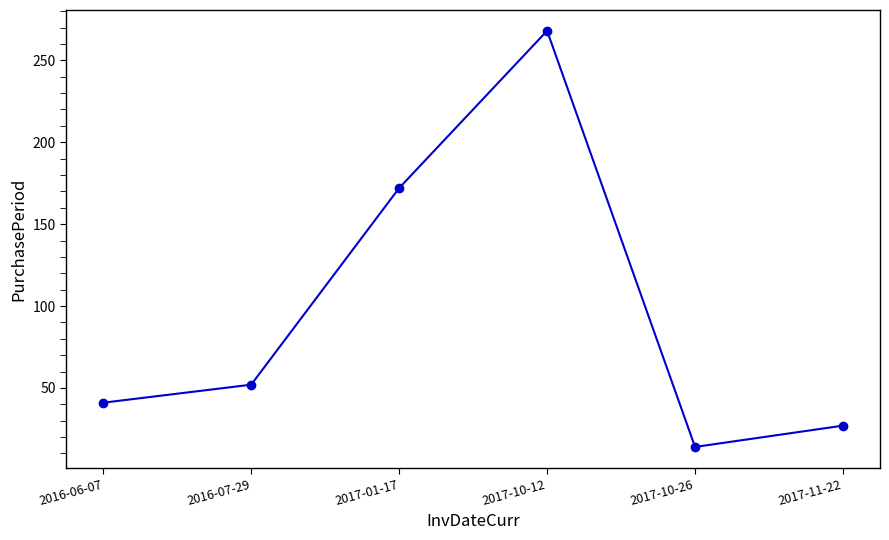

What is the value of the 2nd point from the left?

52